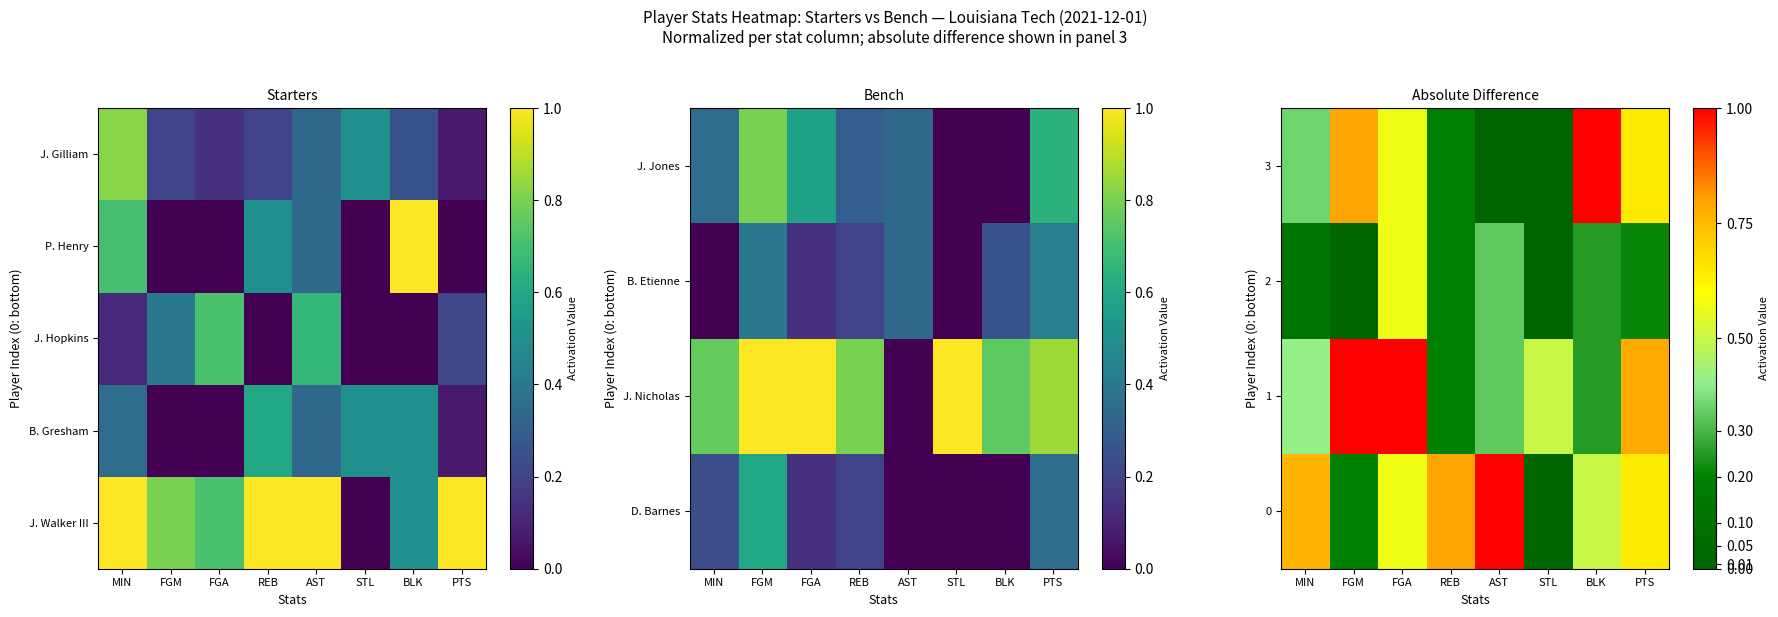

What is the sum of all 1 values?

4.5